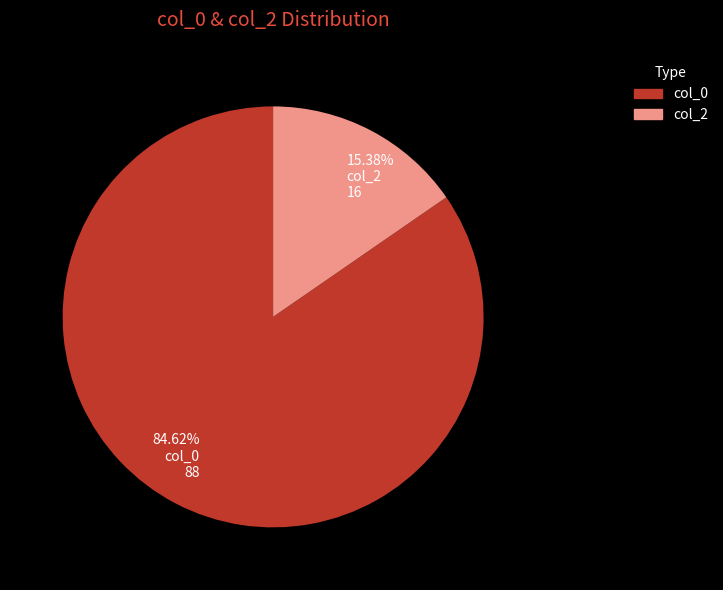

Does any single category account for the majority?

Yes